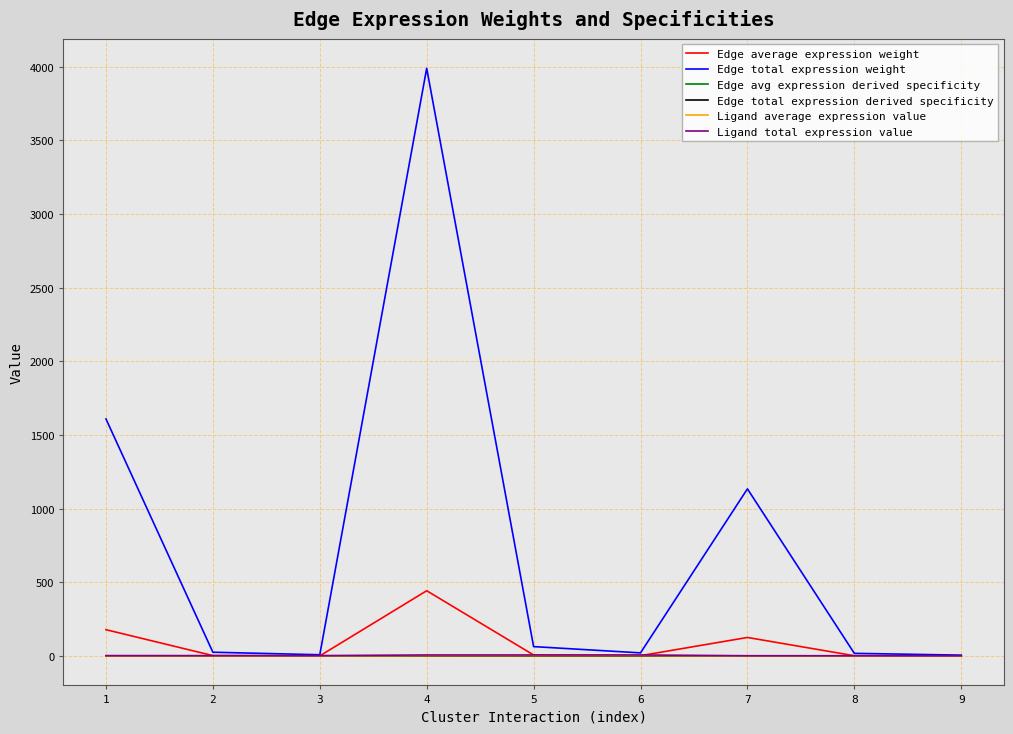

Is this an area chart (filled region under the line)?

No